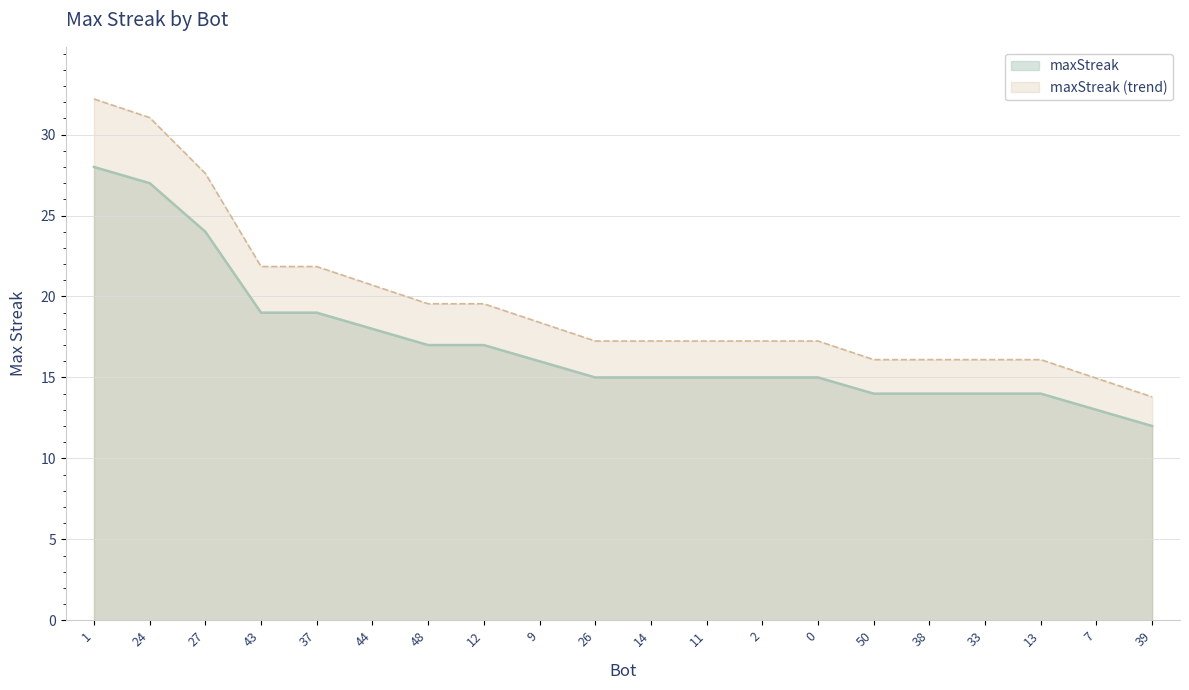

What is the difference between the maximum and minimum values in the maxStreak (trend) series?

18.4